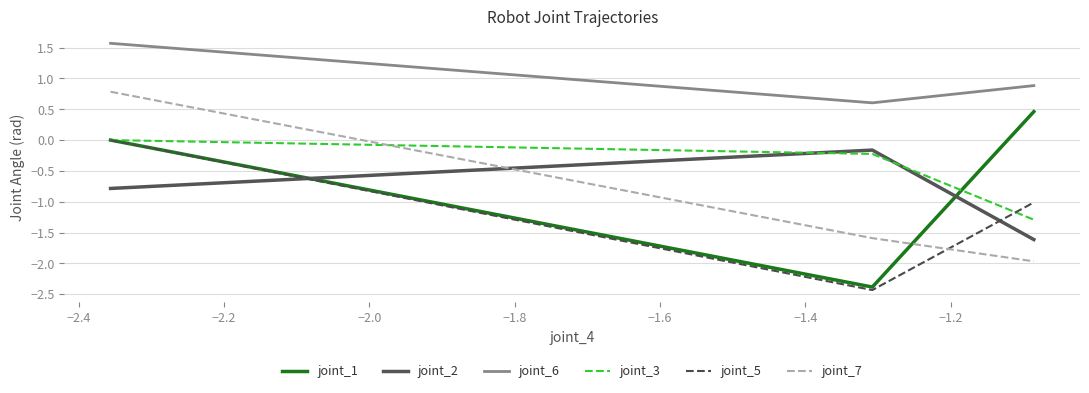

Which series has the largest total across all categories?

joint_6